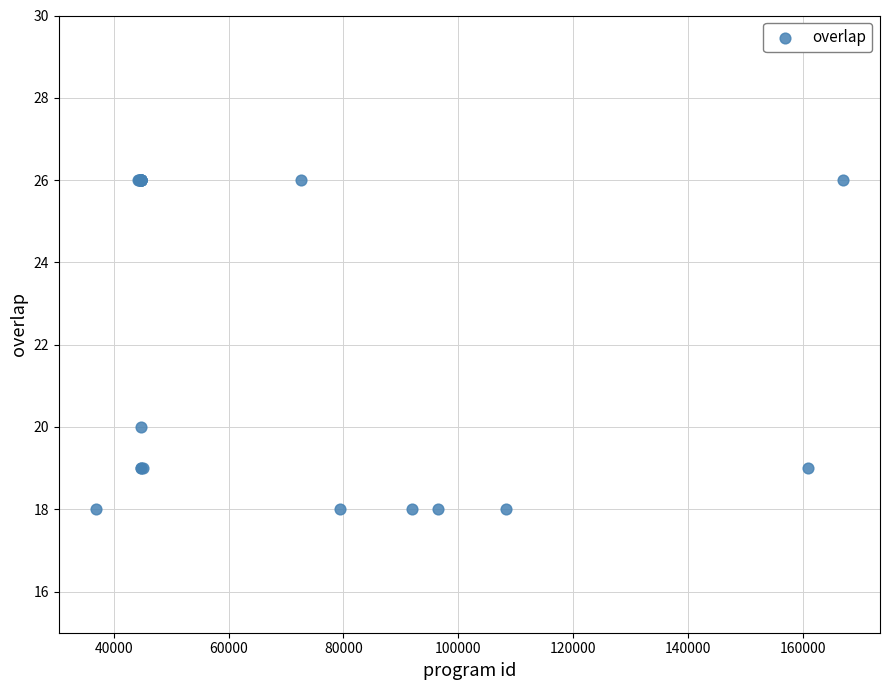

What Y value in the scatter plot is closest to 22?

20